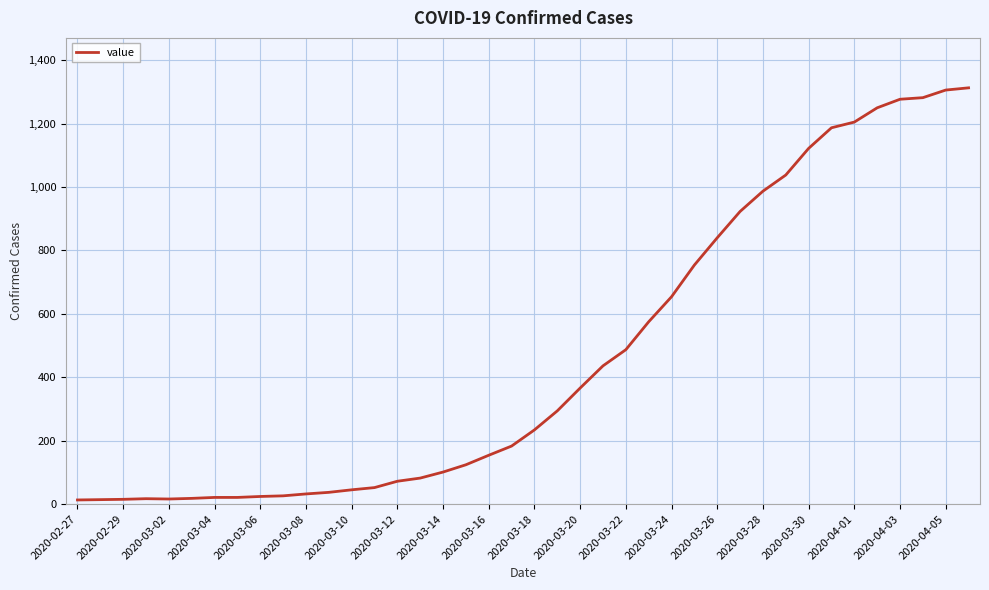

What is the greatest value displayed?

1313